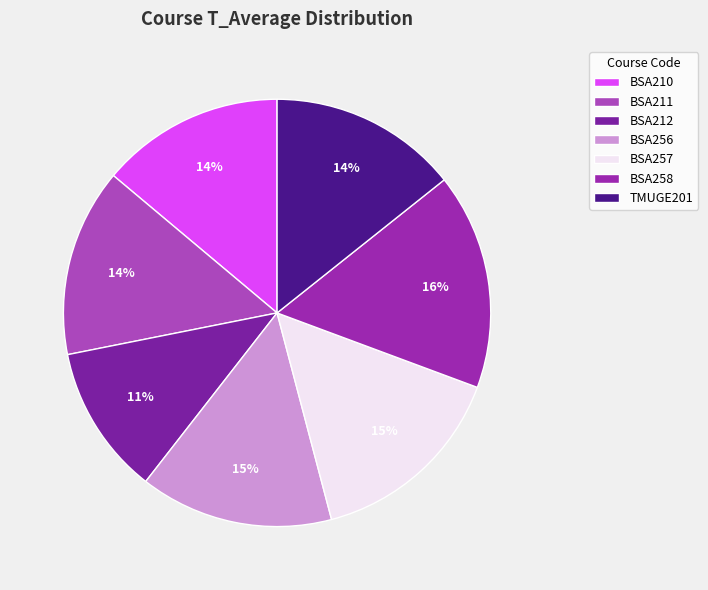

Which category has the biggest portion of the pie?

BSA258